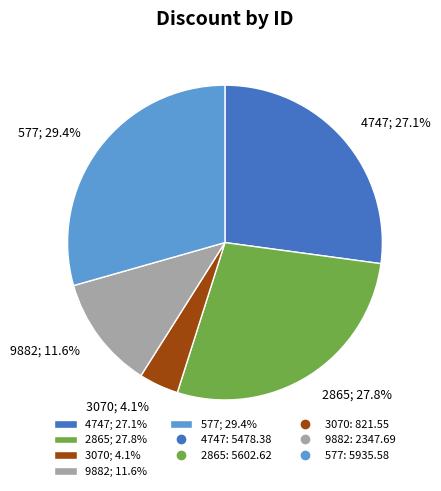

What is the smallest slice in the pie chart?

3070